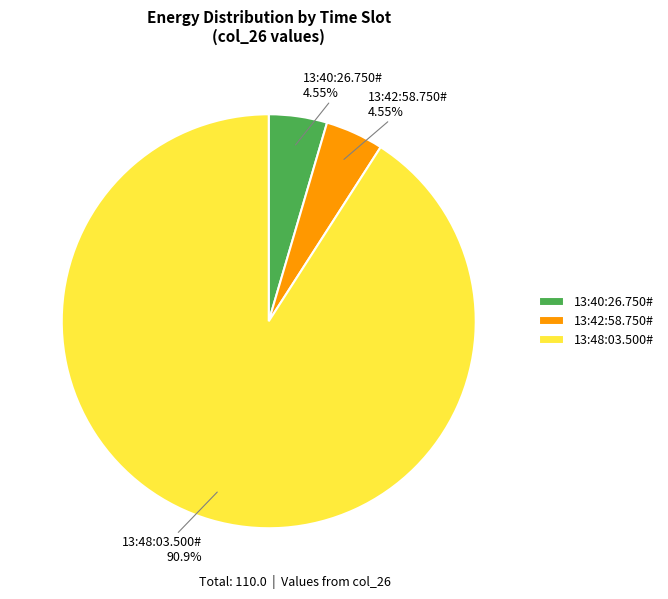

How many slices are in this pie chart?

3